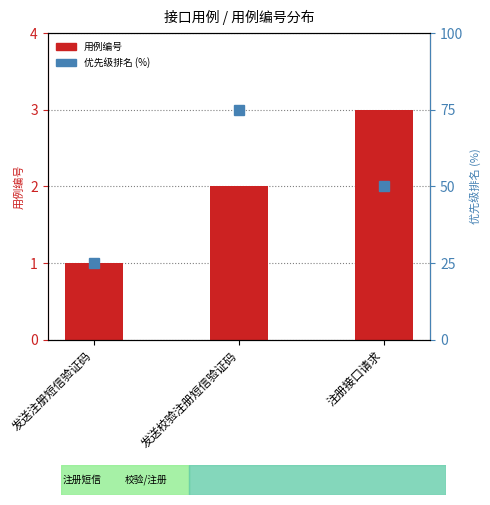

What is the difference between the highest and lowest values at 发送校验注册短信验证码?

73